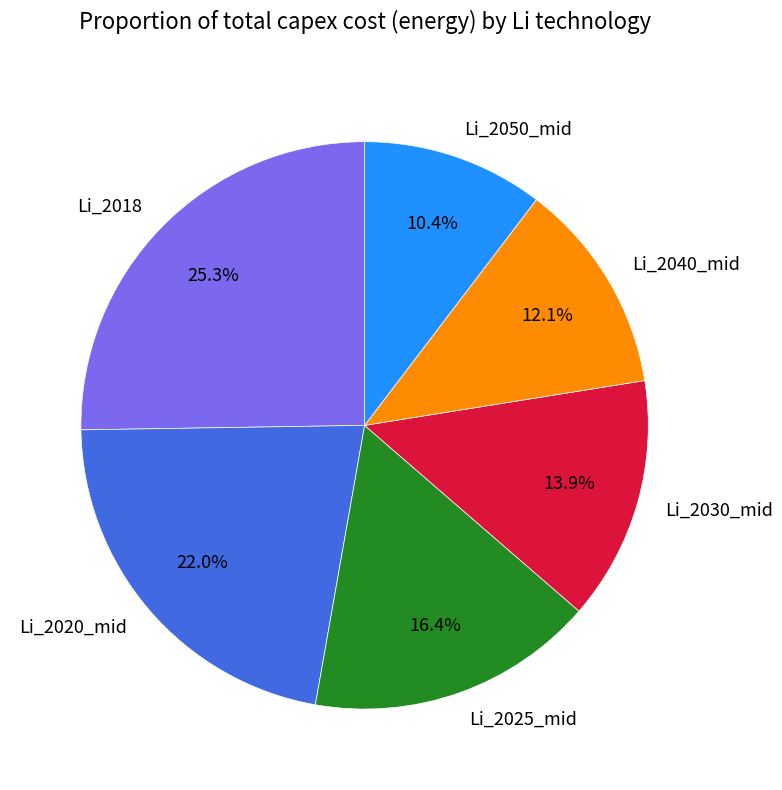

What is the total percentage of Li_2050_mid and Li_2025_mid?

26.8%